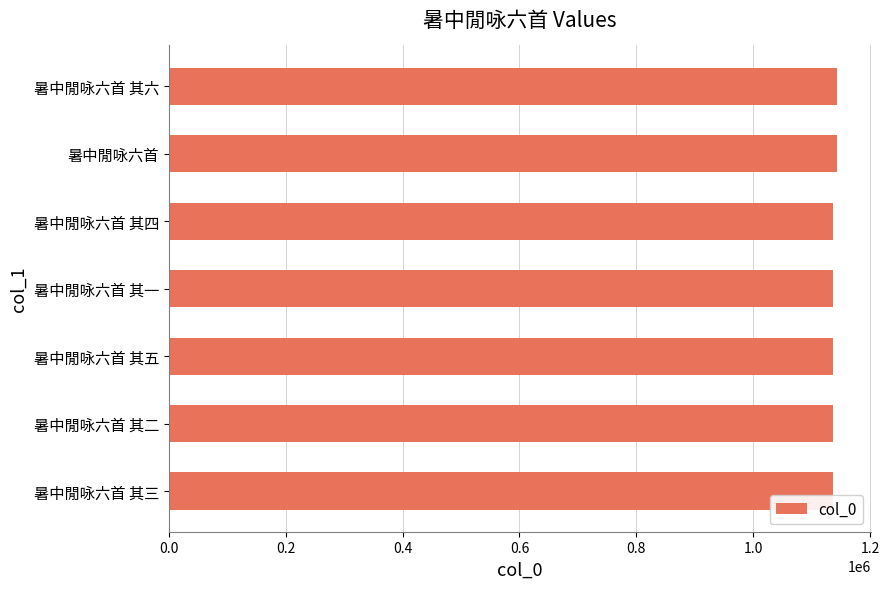

Is it true that the value at 暑中閒咏六首 其五 is 1136382?

True